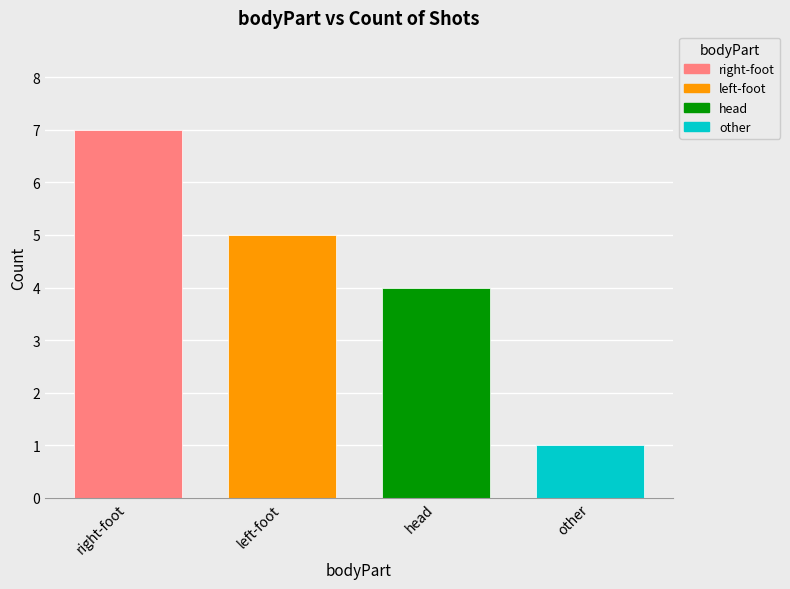

Which series has the widest spread of values?

right-foot